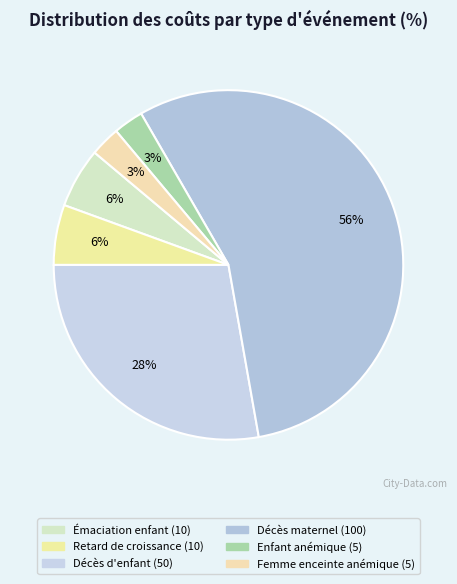

Does any single category account for the majority?

Yes